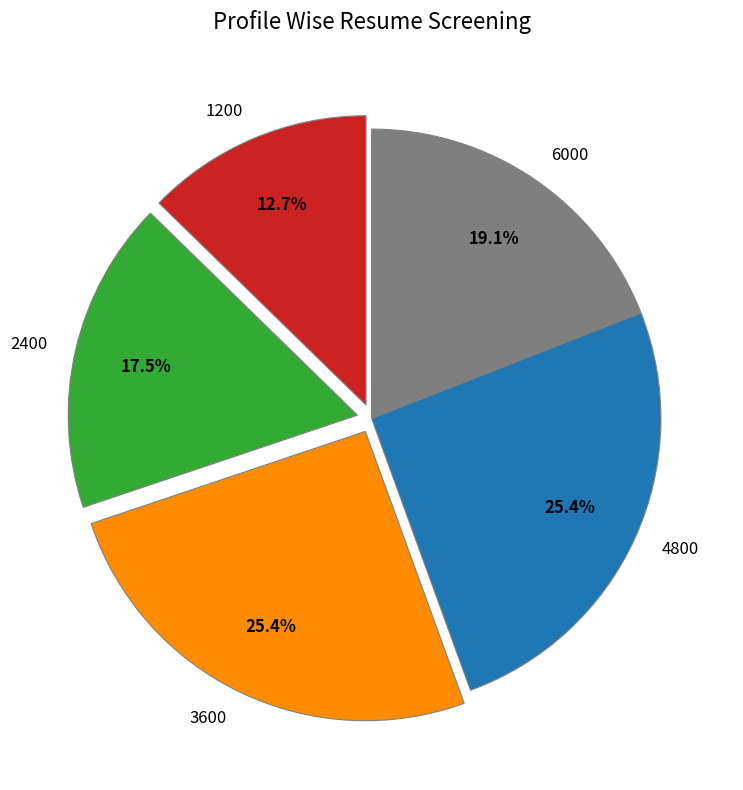

Which category has the smallest portion of the pie?

1200